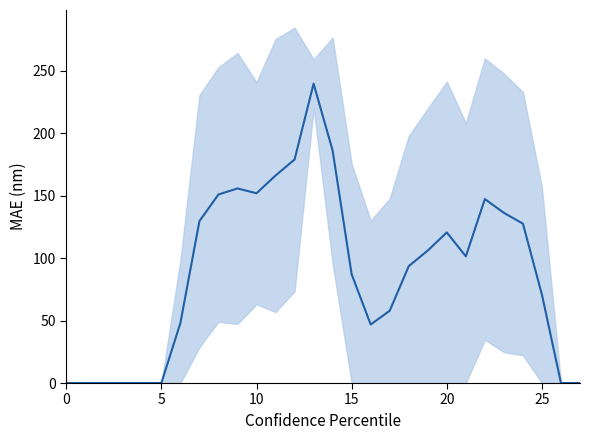

How many data points are less than 101?

14